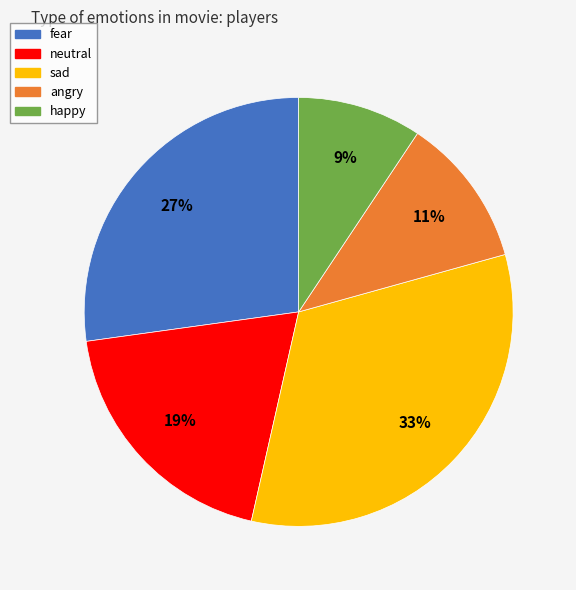

To the nearest percent, what is the difference between the largest and smallest slice percentages?

24%